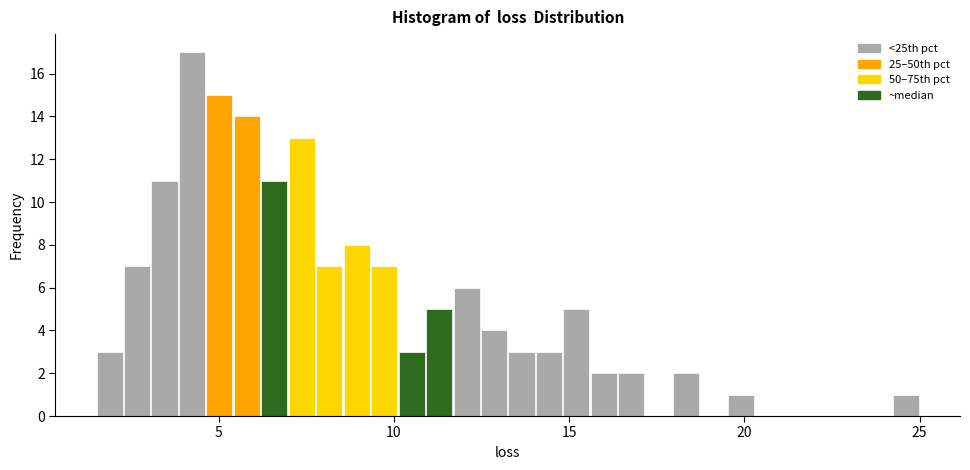

Around what value on the x-axis is the tallest bar? Give the approximate position of its centre, as read against the axis.

4.0